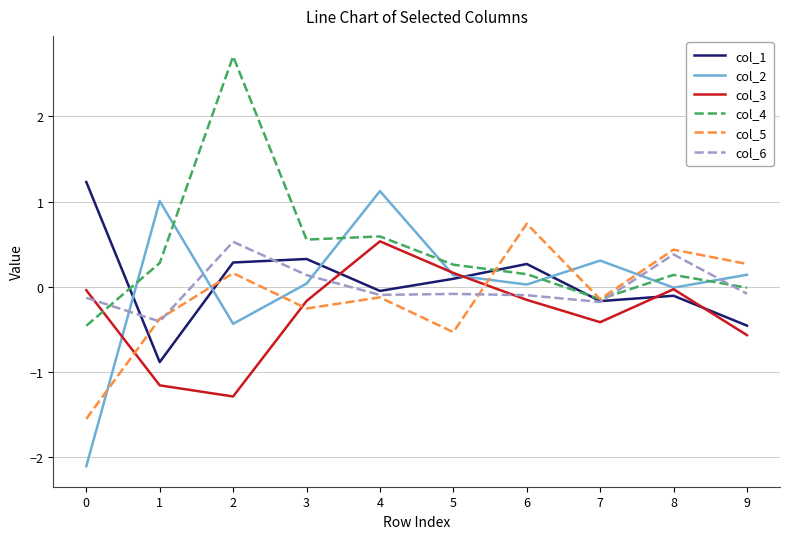

At 0, list the series in order from smallest to largest.

col_2, col_5, col_4, col_6, col_3, col_1